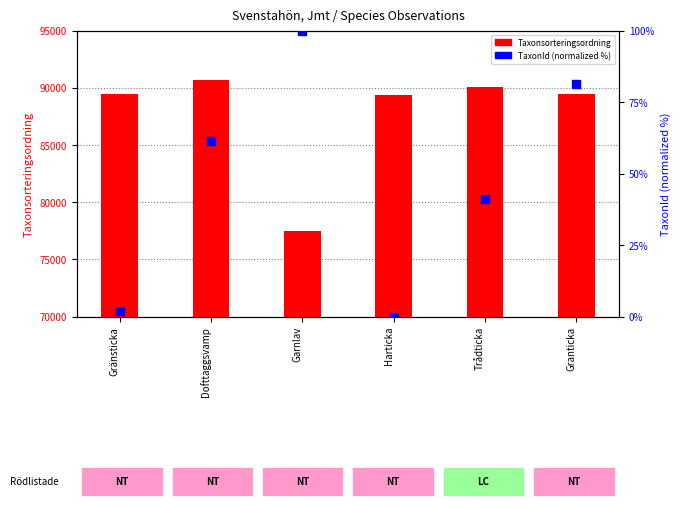

Which series has the largest total across all categories?

Taxonsorteringsordning